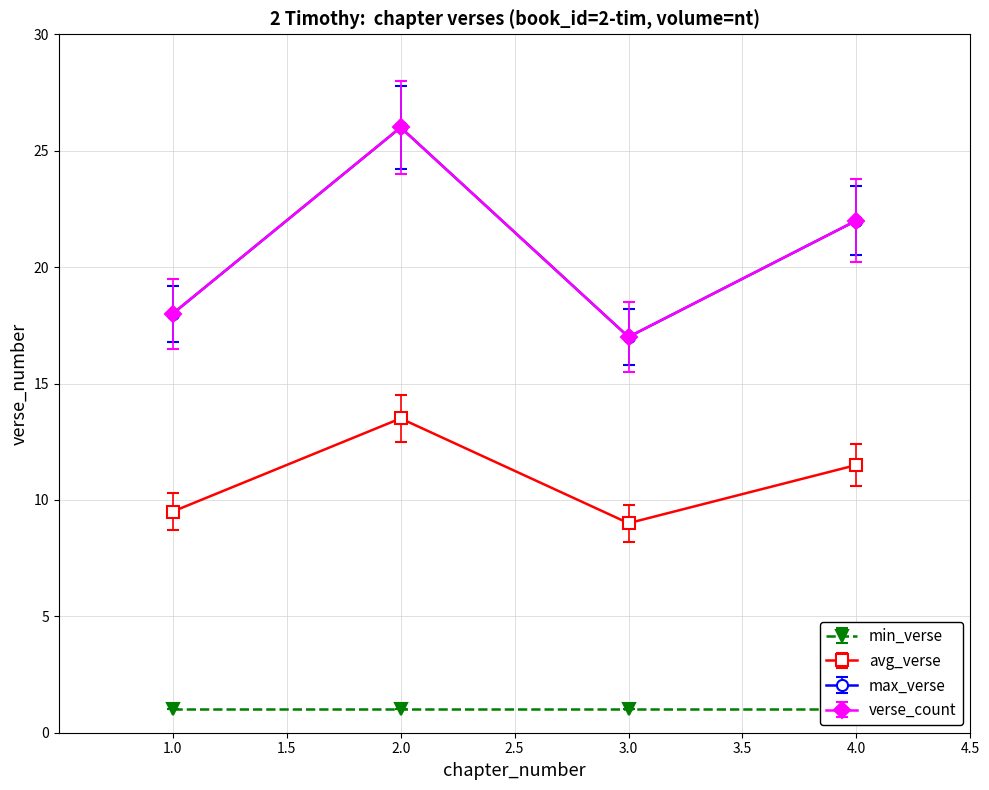

Between 1 and 4, which series saw the biggest shift?

max_verse